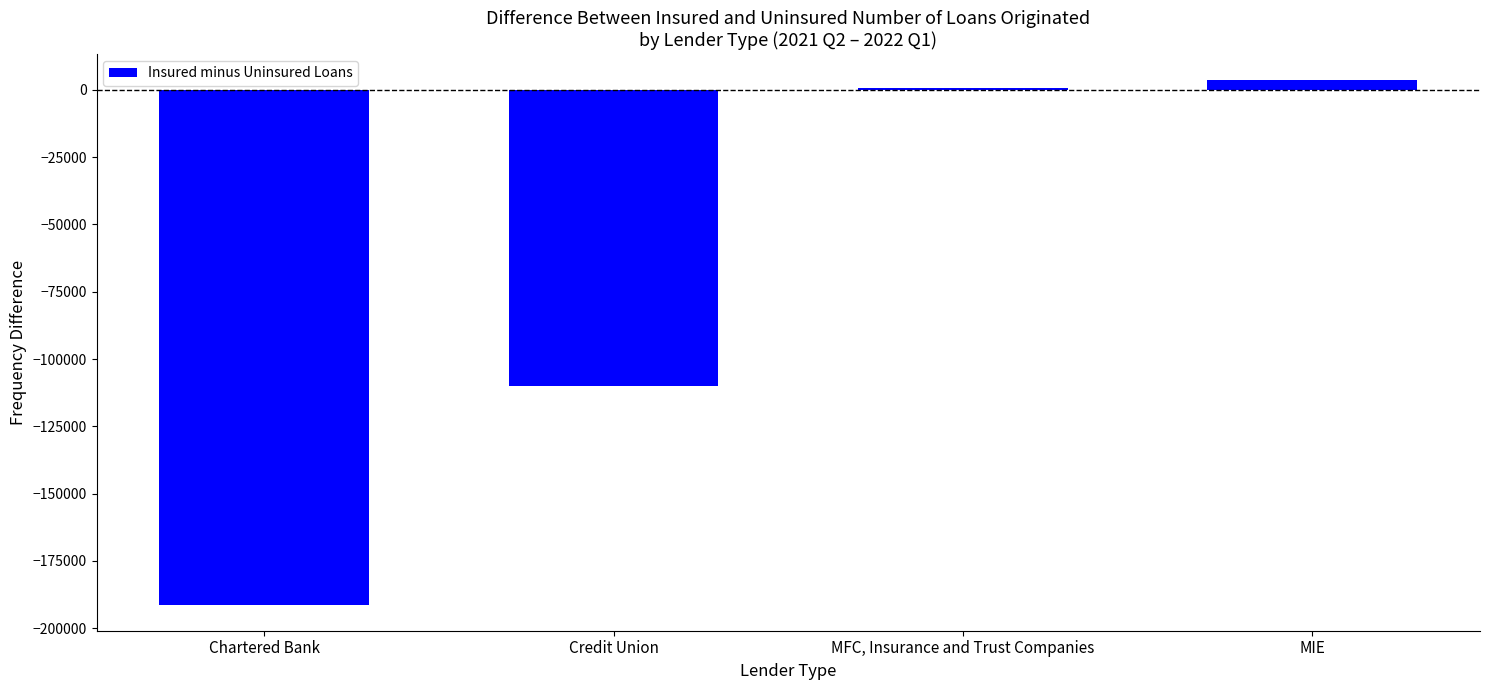

What is the sum of the values at Credit Union and Chartered Bank?

-301110